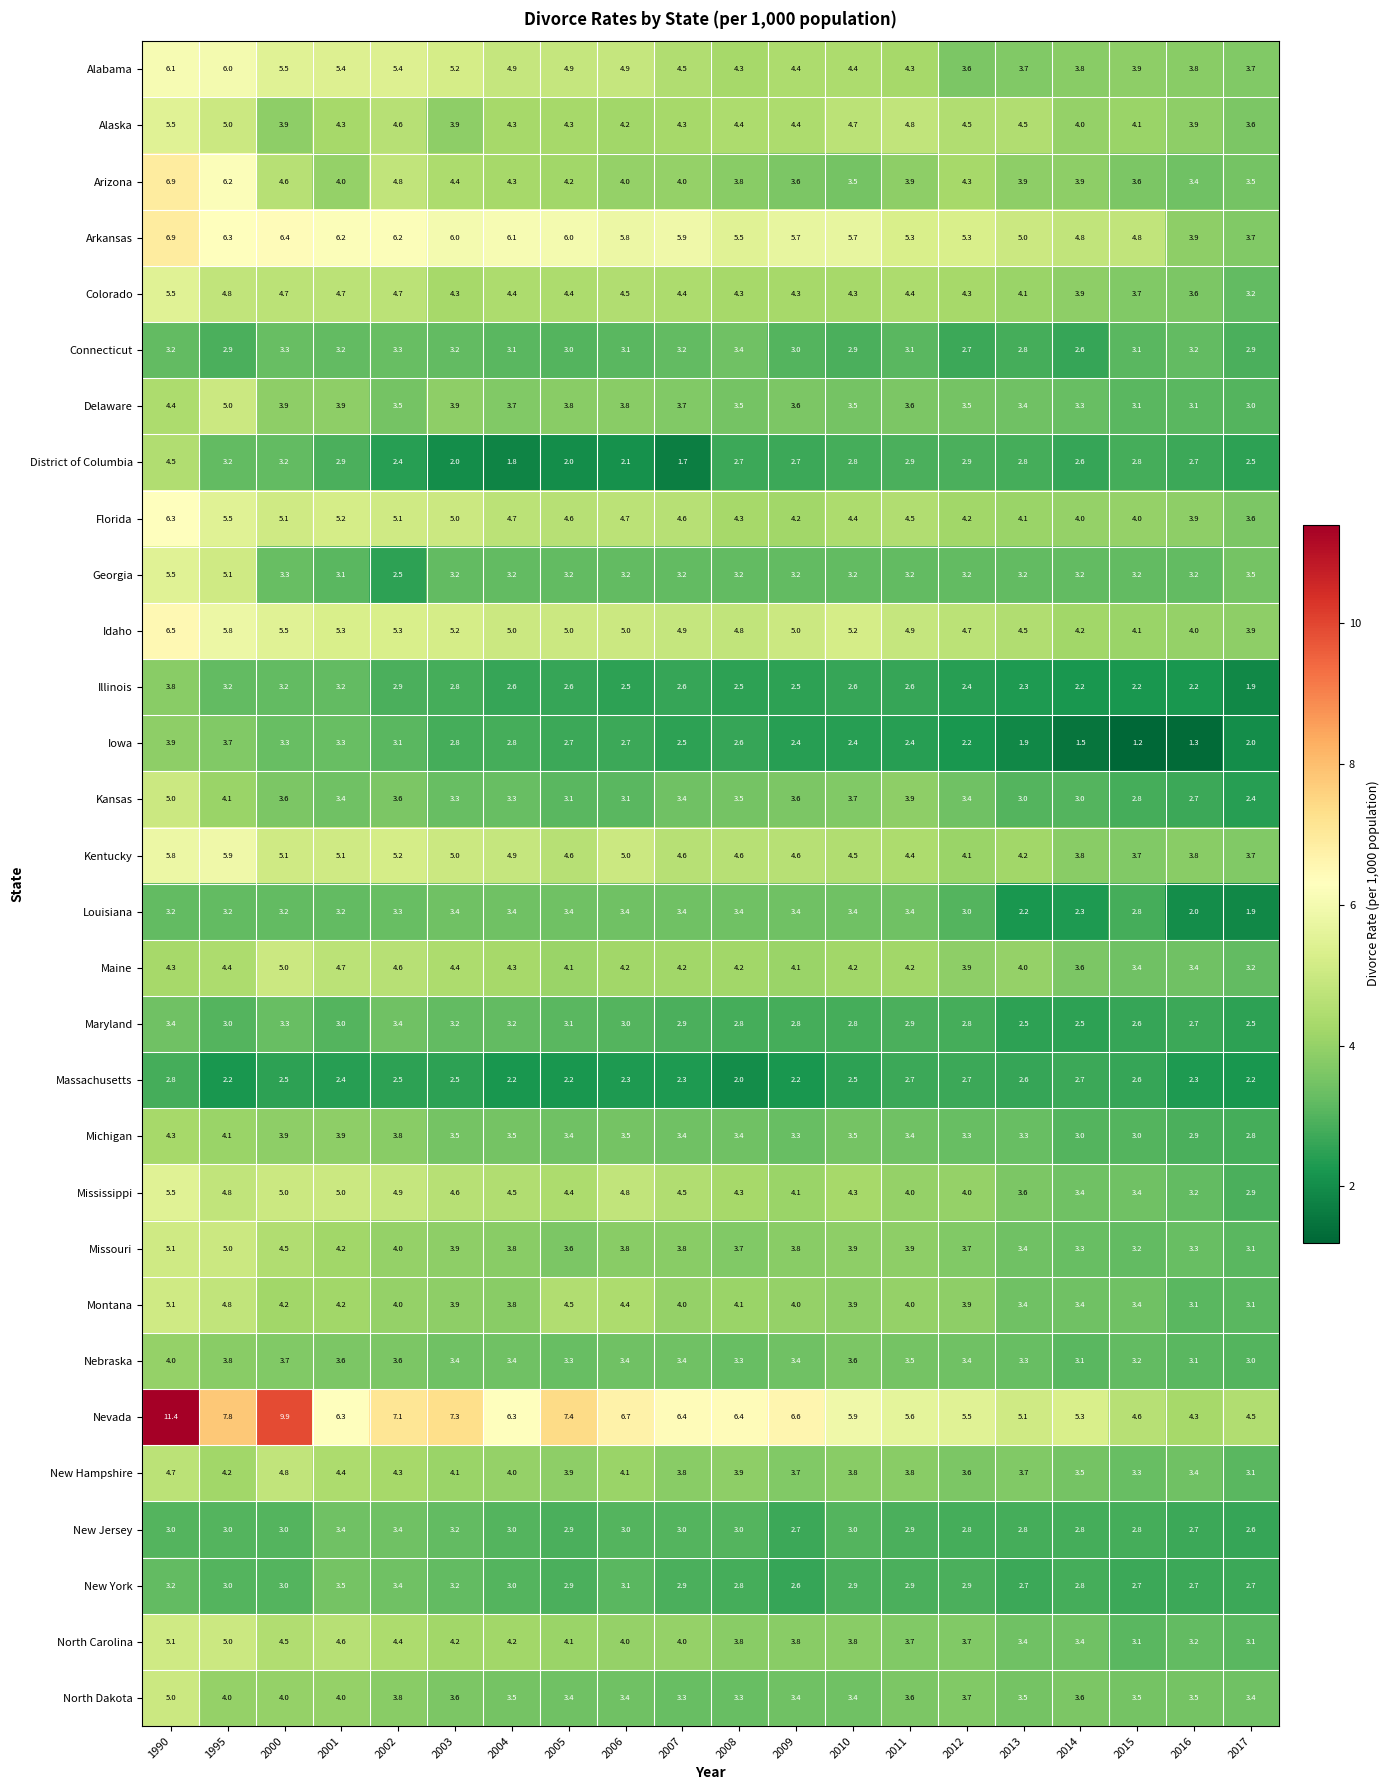

What is the approximate value of New York at 1995?

3.0